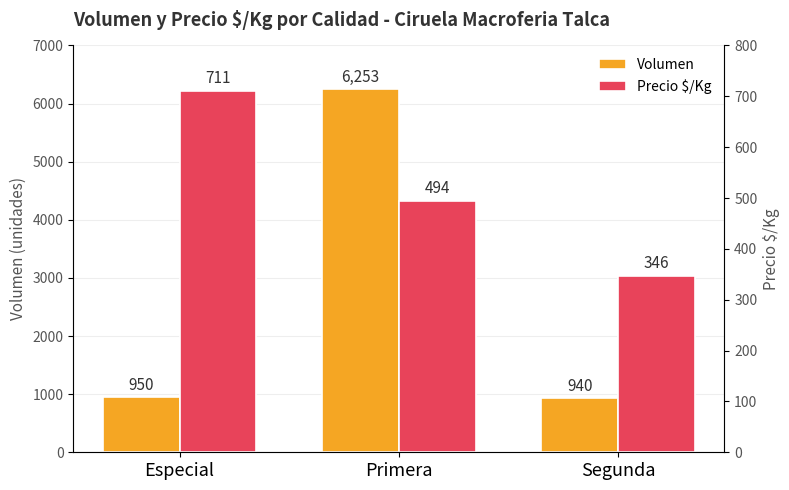

Reading left to right, list all the values displayed in this chart.

Volumen: 950	6253	940
Precio $/Kg: 711	494	346